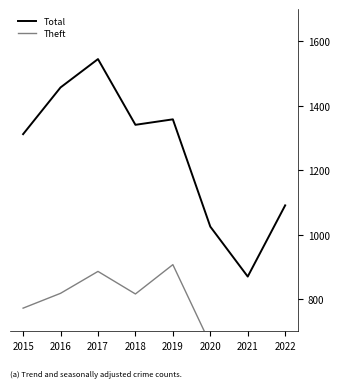

How many lines are shown in the chart?

2